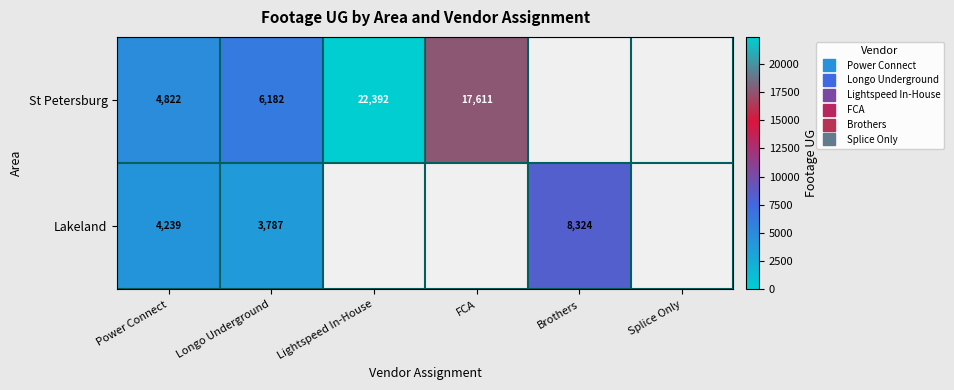

Which category has the highest value in the St Petersburg series?

Lightspeed In-House